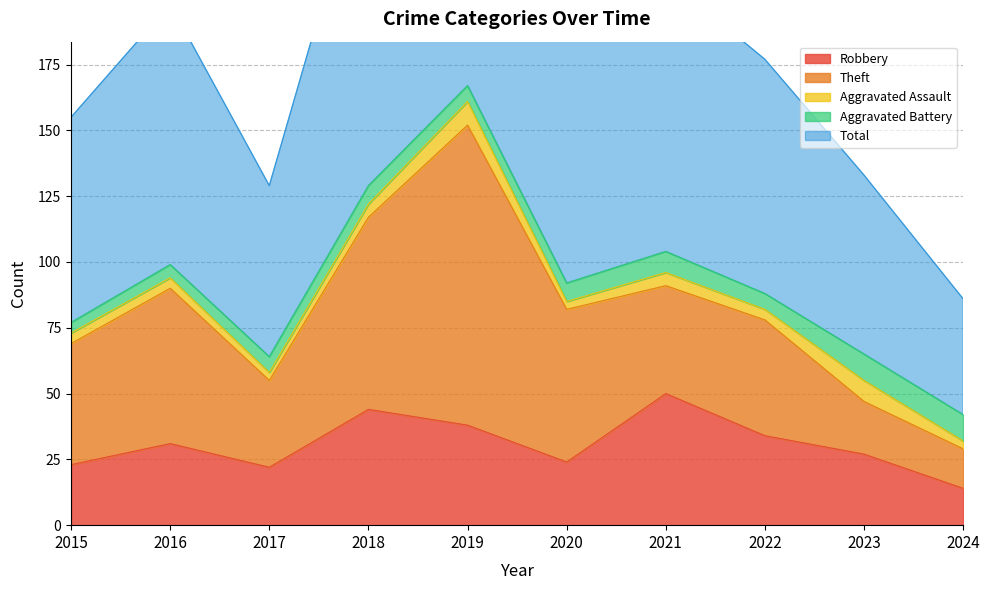

At which category does Theft reach its first local peak?

2016